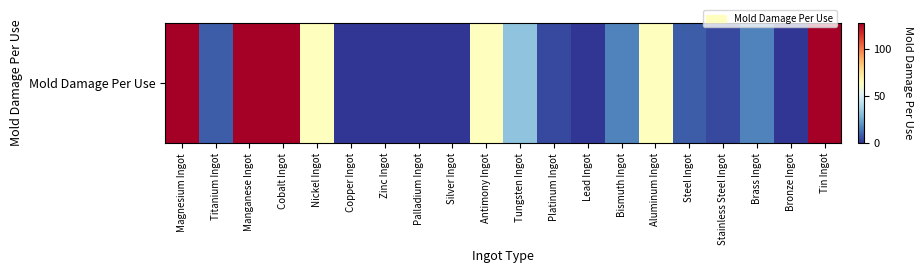

How many data points does each series have?

20